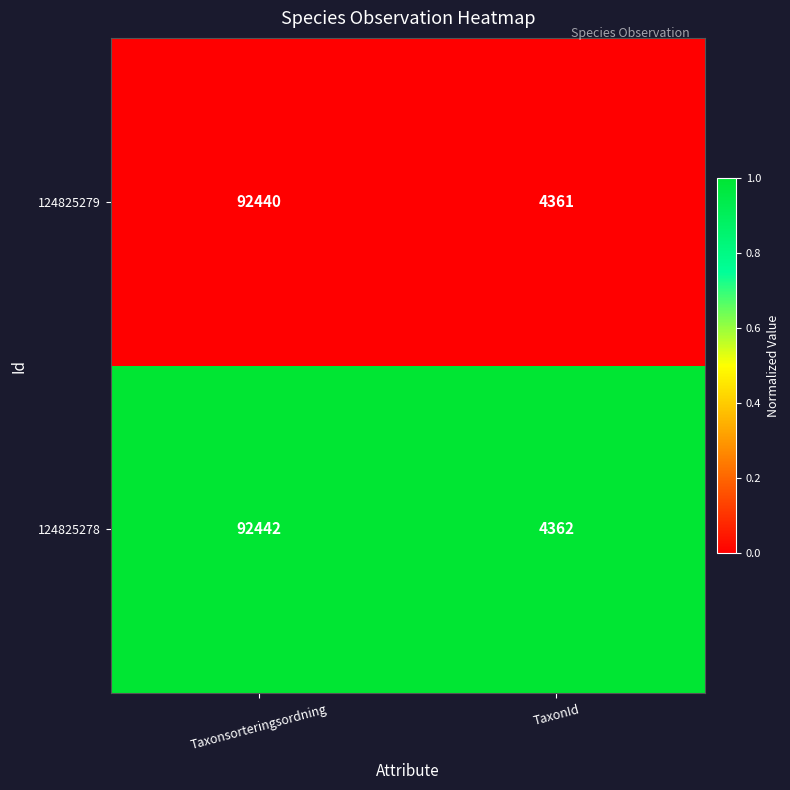

Which series has the widest spread of values?

124825278